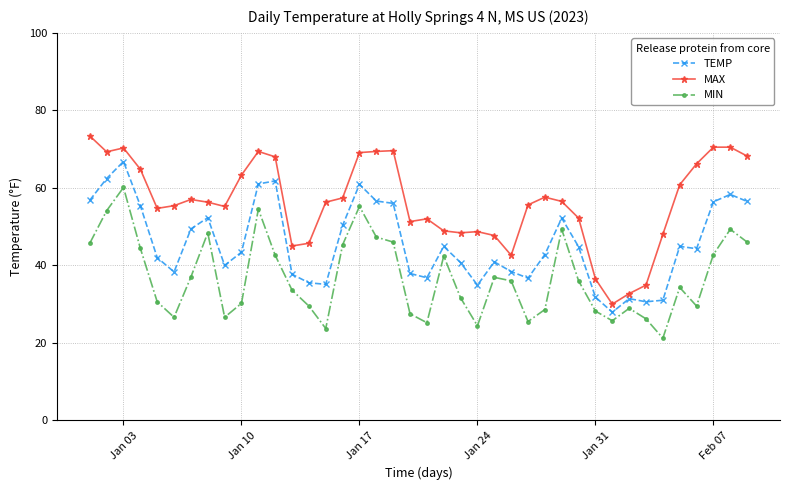

What is the difference between the second highest and second lowest values in the MIN series?

31.5